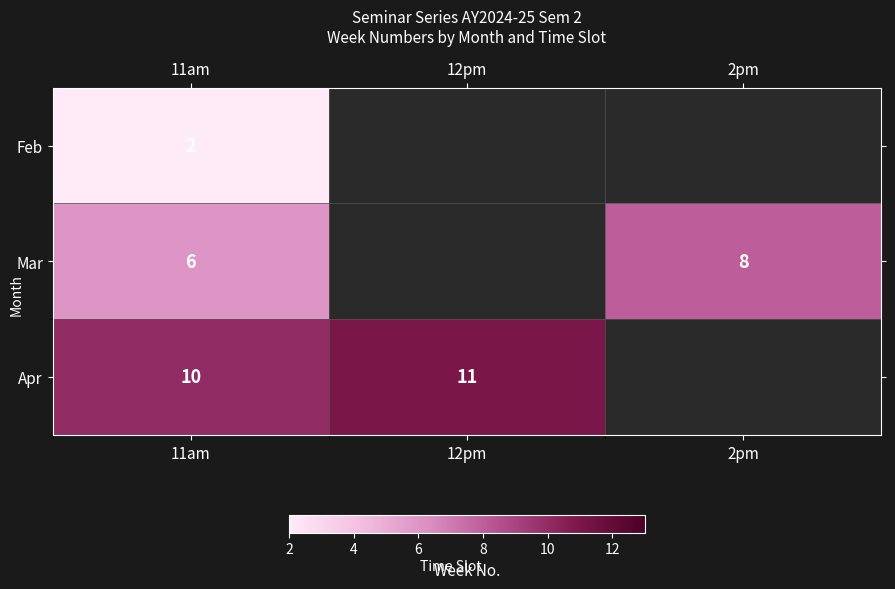

How many distinct data groups are displayed?

3